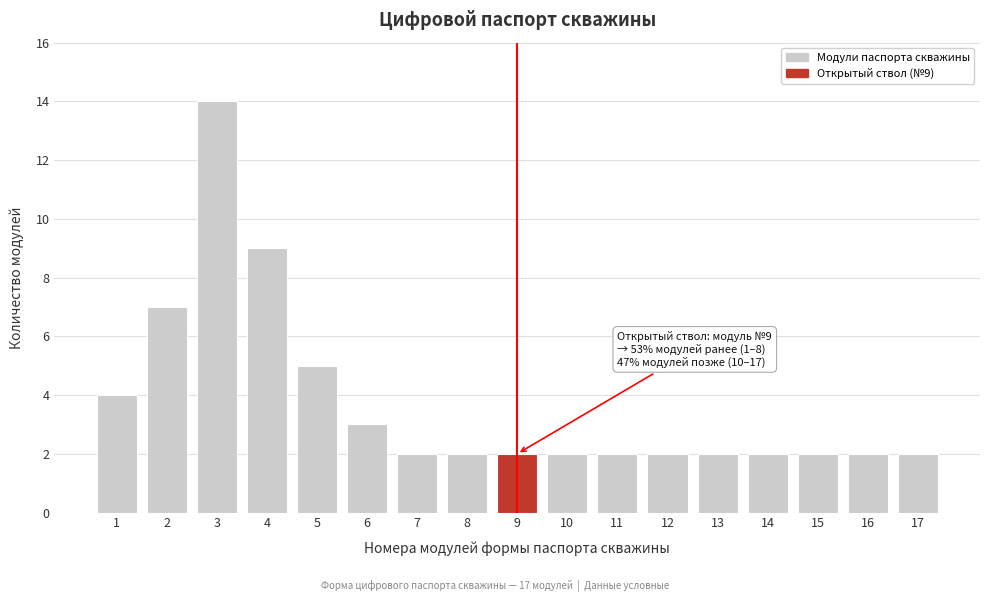

Reading left to right, list all the values displayed in this chart.

1=4	2=7	3=14	4=9	5=5	6=3	7=2	8=2	9=2	10=2	11=2	12=2	13=2	14=2	15=2	16=2	17=2